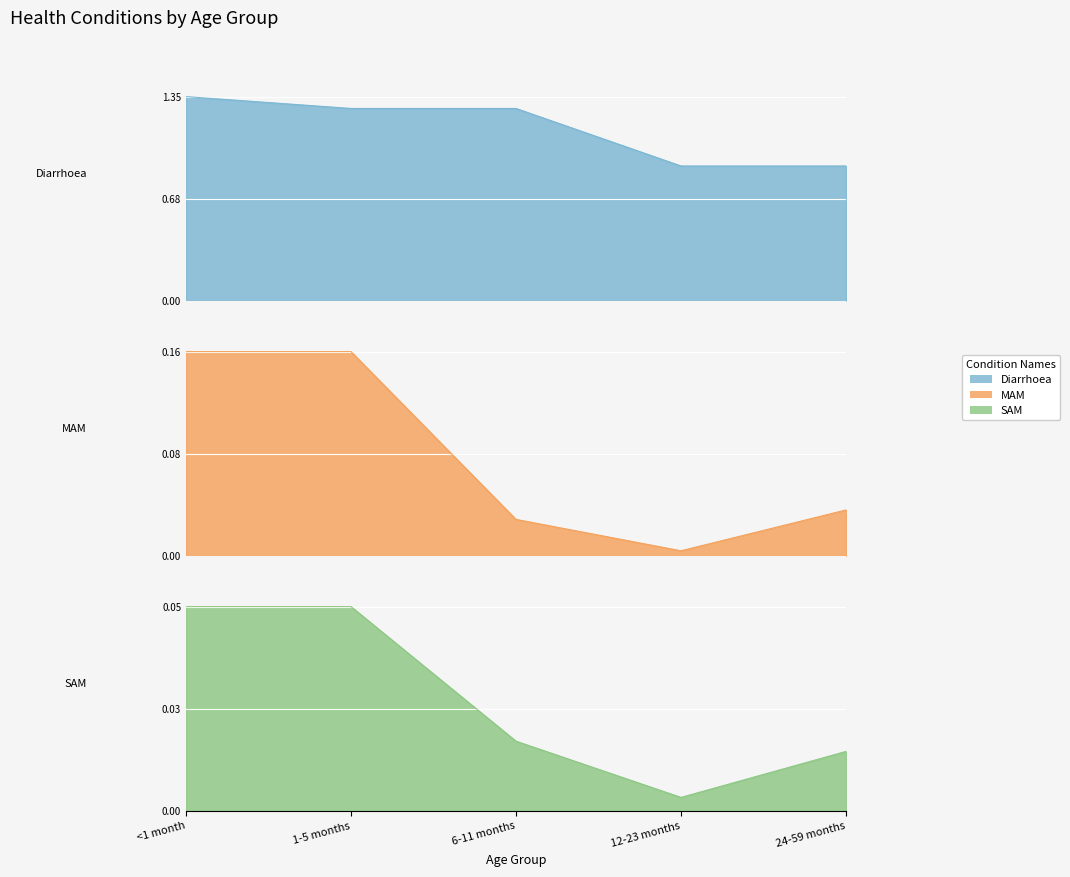

How many lines are shown in the chart?

3